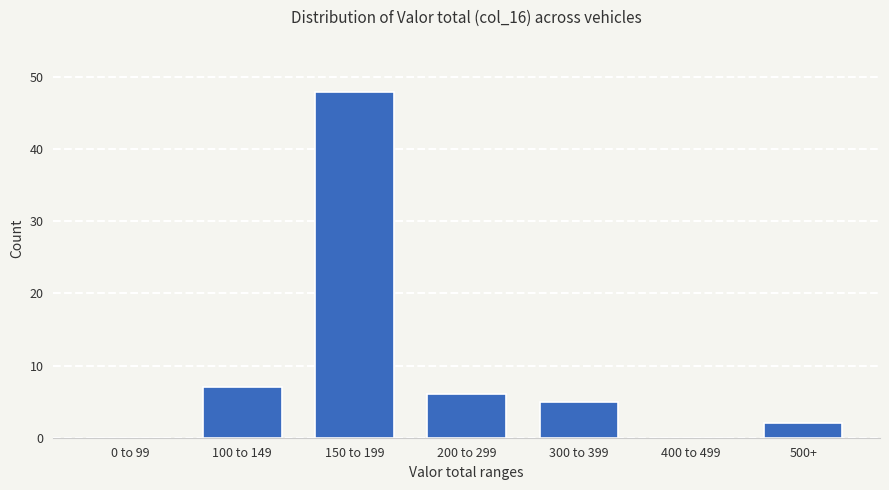

Reading right to left, what are all the values shown in this chart?

500+=2	400 to 499=0	300 to 399=5	200 to 299=6	150 to 199=48	100 to 149=7	0 to 99=0